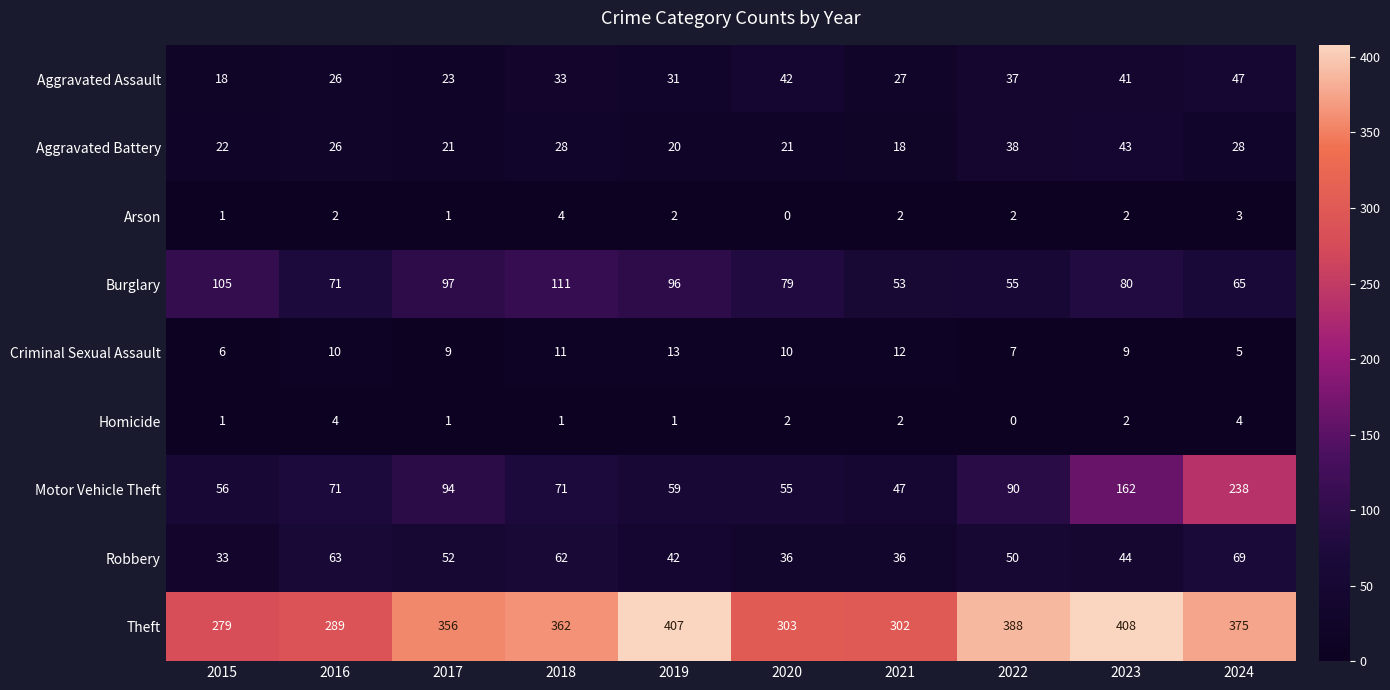

Which series has the largest total across all categories?

Theft